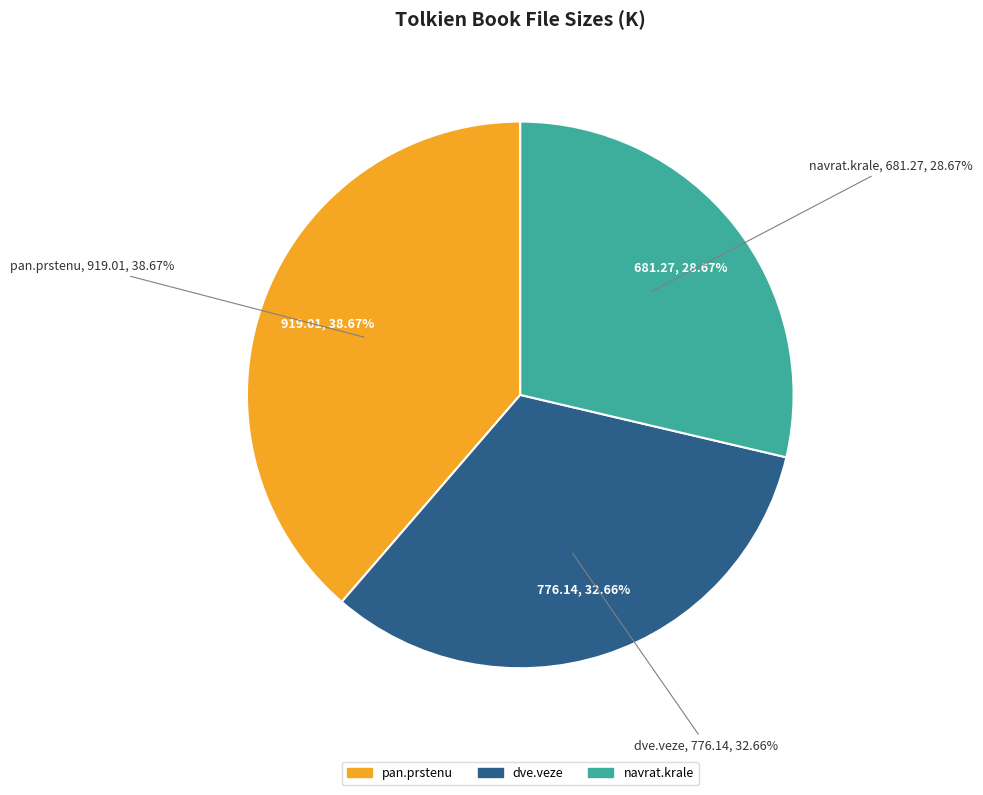

To the nearest percent, what percentage of the pie is 3.tolkien-navrat.krale.txt?

29%